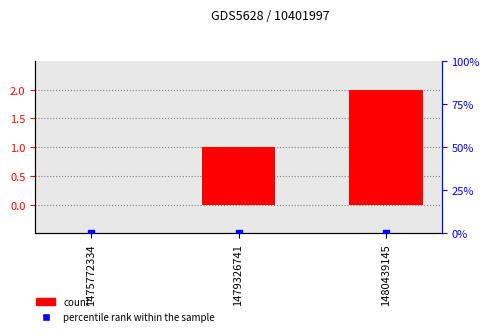

What are all the series names shown in the legend?

count, percentile rank within the sample